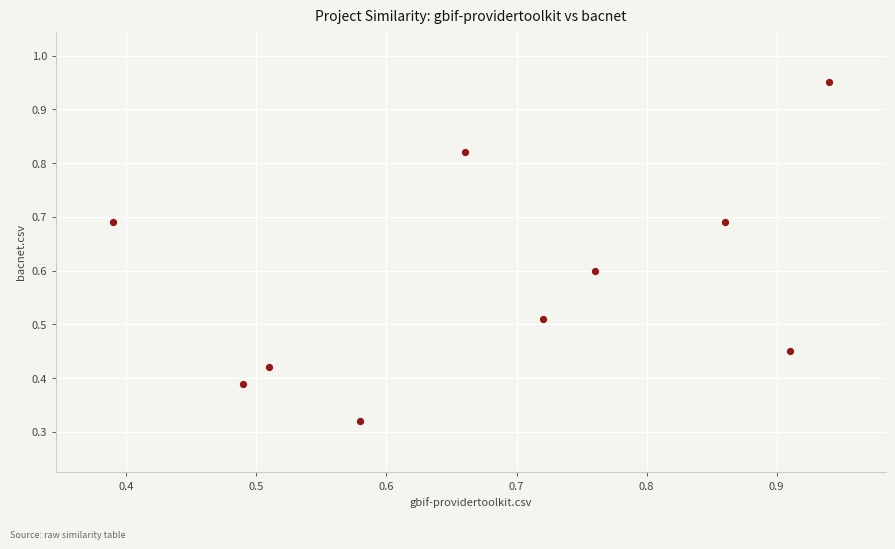

What is the range of Y values (max minus min)?

0.6